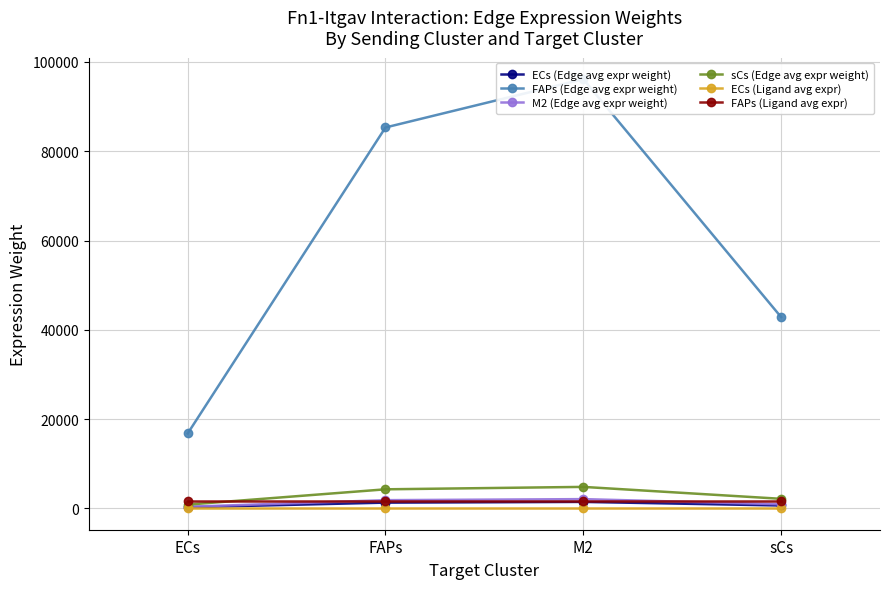

What position from the left is FAPs?

2